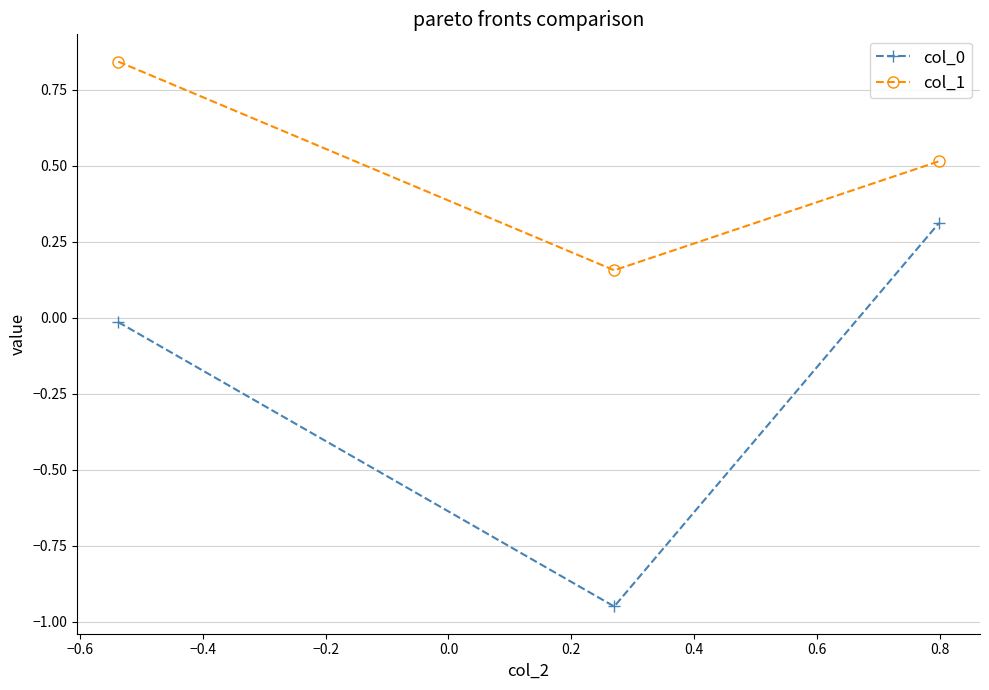

Count the col_1 values in the range 0 to 1.

3